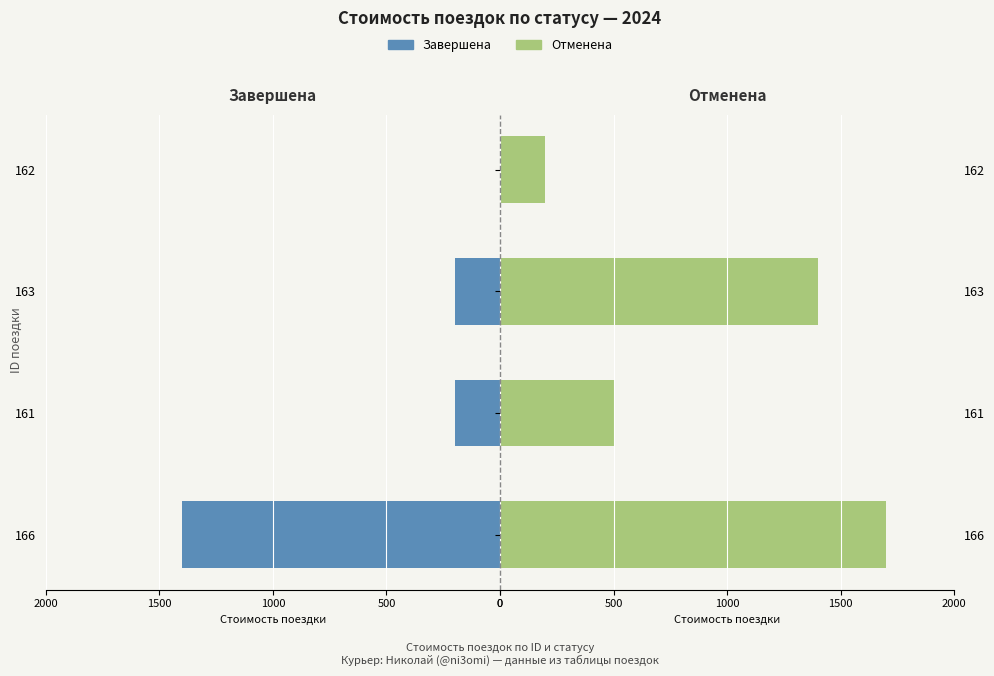

Reading left to right, list all the values displayed in this chart.

Завершена: 1400	200	200	0
Отменена: 1700	500	1400	200